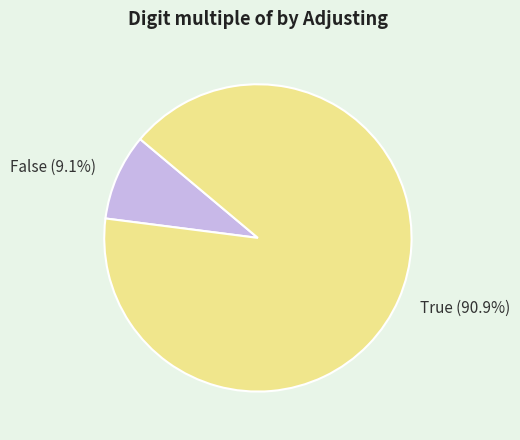

To the nearest percent, what is the combined percentage of False and True?

100%